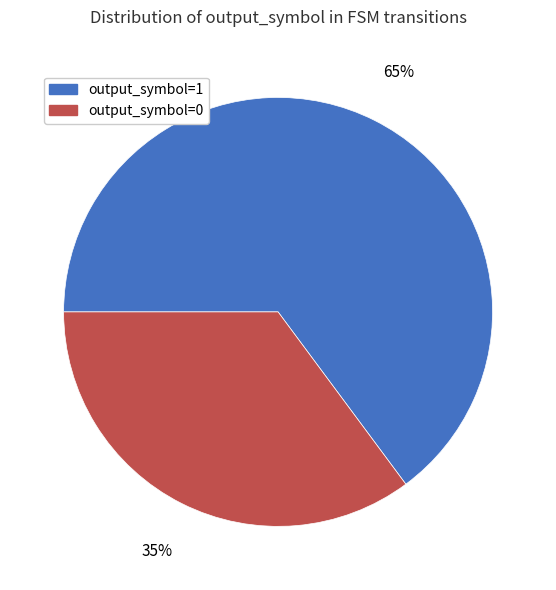

The output_symbol=0 slice represents 26% of the pie. True or false?

False